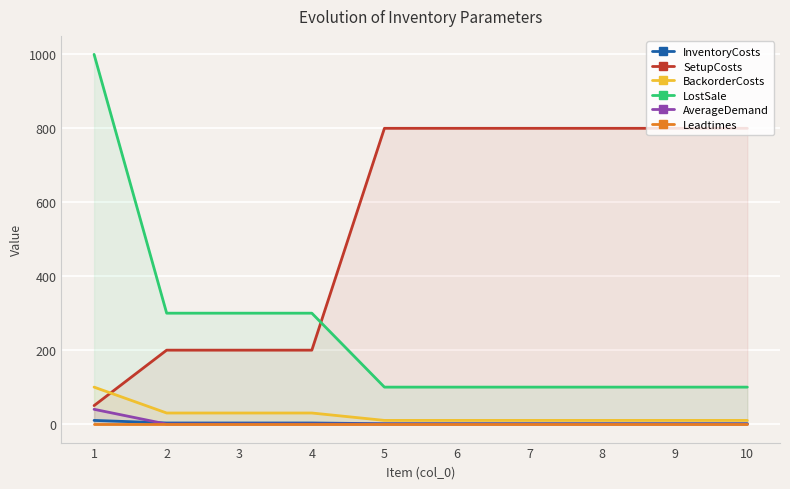

At which category does the chart reach its peak across all series?

1